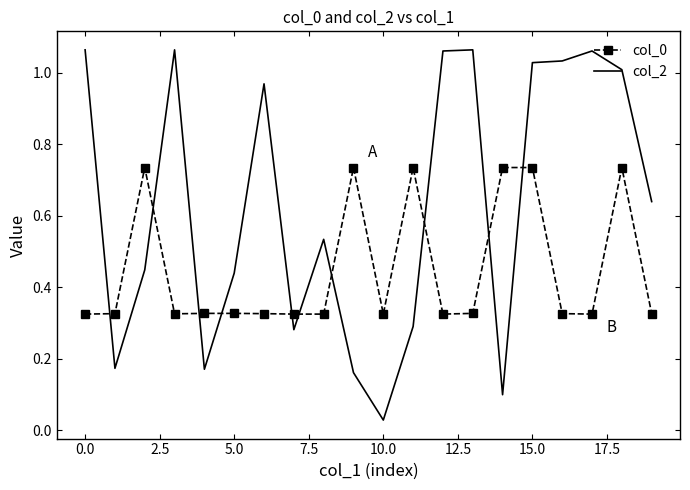

Which series has the largest total across all categories?

col_2